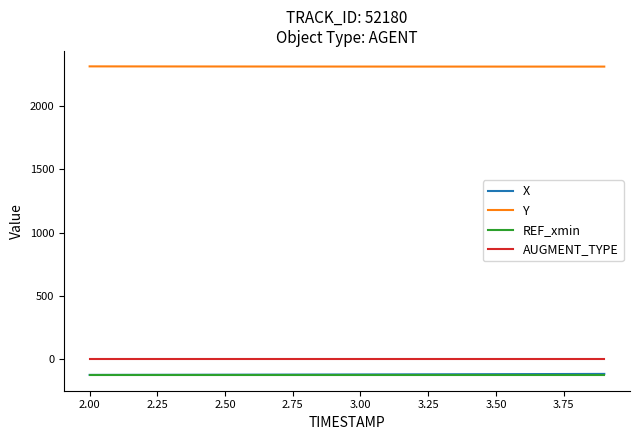

True or false: REF_xmin and Y intersect in this chart.

False